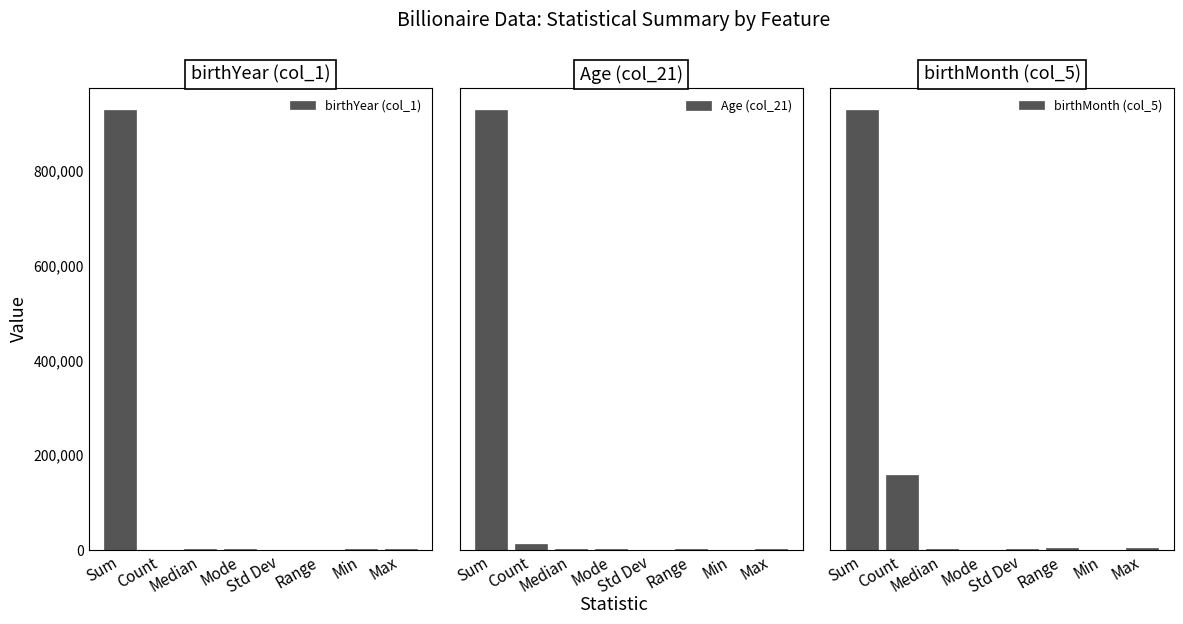

The Age (col_21) series shows 110 at Median. True or false?

False